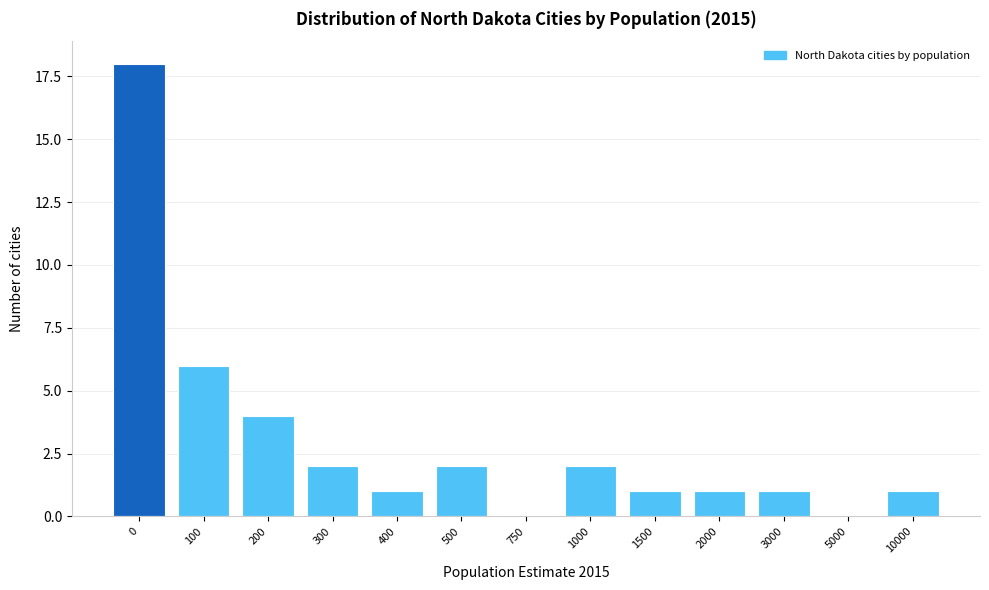

Reading left to right, extract all data points from this chart.

0=18	100=6	200=4	300=2	400=1	500=2	750=0	1000=2	1500=1	2000=1	3000=1	5000=0	10000=1